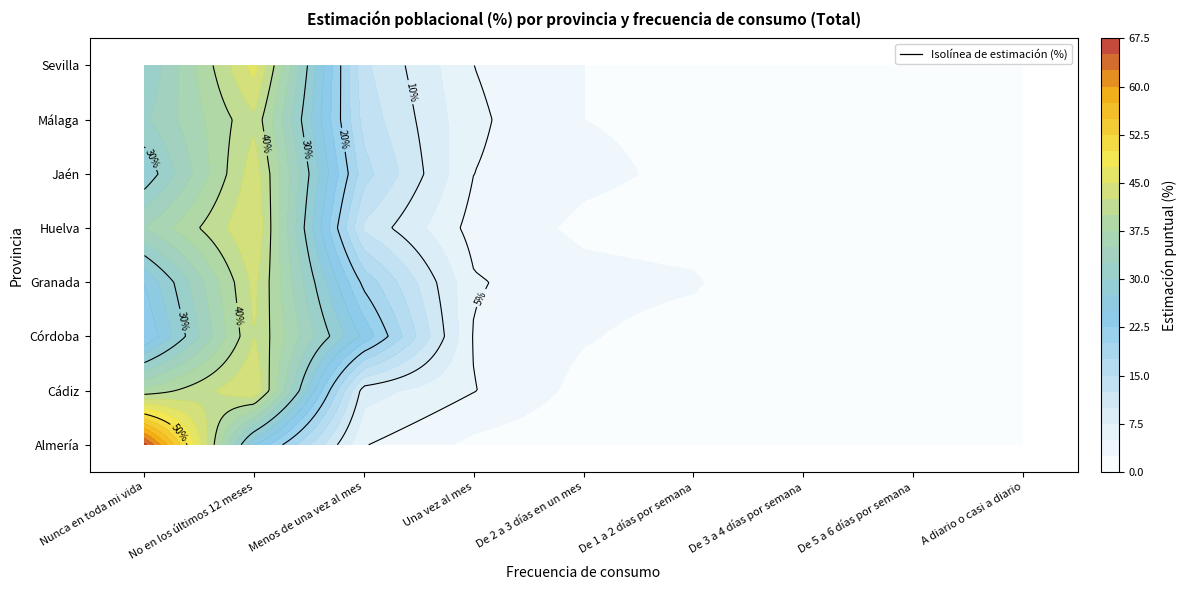

What value does the Córdoba series have at Nunca en toda mi vida?

22.4